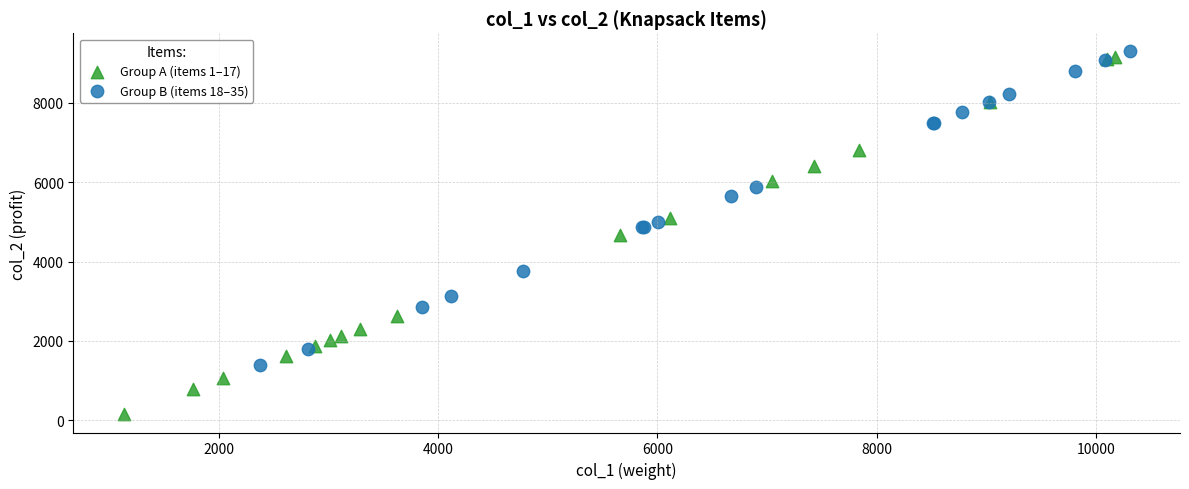

Which series has the largest Y range (max minus min)?

Group A (items 1–17)